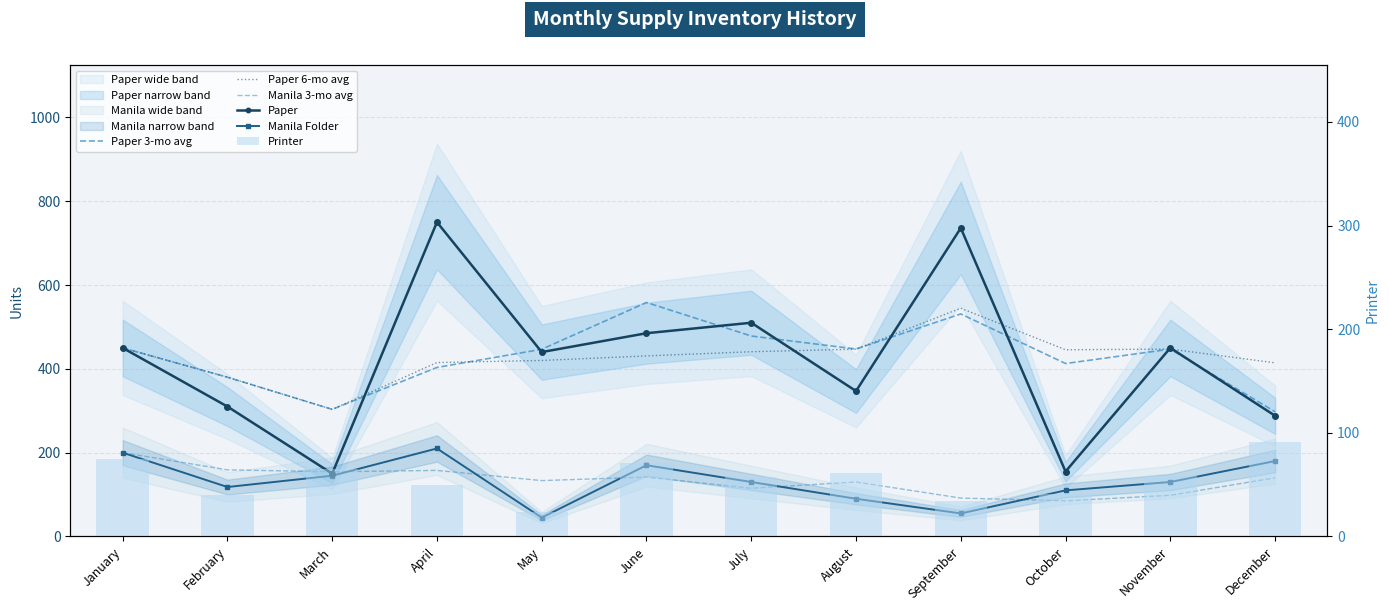

Reading right to left, extract all data points from this chart.

Paper 3-mo avg: December=297.7	November=447.0	October=412.7	September=531.0	August=447.3	July=478.3	June=558.3	May=446.7	April=403.3	March=303.3	February=380.0	January=450.0
Paper 6-mo avg: December=414.3	November=447.2	October=445.5	September=544.7	August=447.0	July=440.8	June=430.8	May=420.0	April=415.0	March=303.3	February=380.0	January=450.0
Manila 3-mo avg: December=140.0	November=98.3	October=85.0	September=91.7	August=130.0	July=115.0	June=141.7	May=133.3	April=157.7	March=154.3	February=159.0	January=200.0
Paper: December=288.0	November=450.0	October=155.0	September=736.0	August=347.0	July=510.0	June=485.0	May=440.0	April=750.0	March=150.0	February=310.0	January=450.0
Manila Folder: December=180.0	November=130.0	October=110.0	September=55.0	August=90.0	July=130.0	June=170.0	May=45.0	April=210.0	March=145.0	February=118.0	January=200.0
Printer: December=91.0	November=58.0	October=41.0	September=34.0	August=61.0	July=57.0	June=71.0	May=24.0	April=50.0	March=65.0	February=40.0	January=75.0